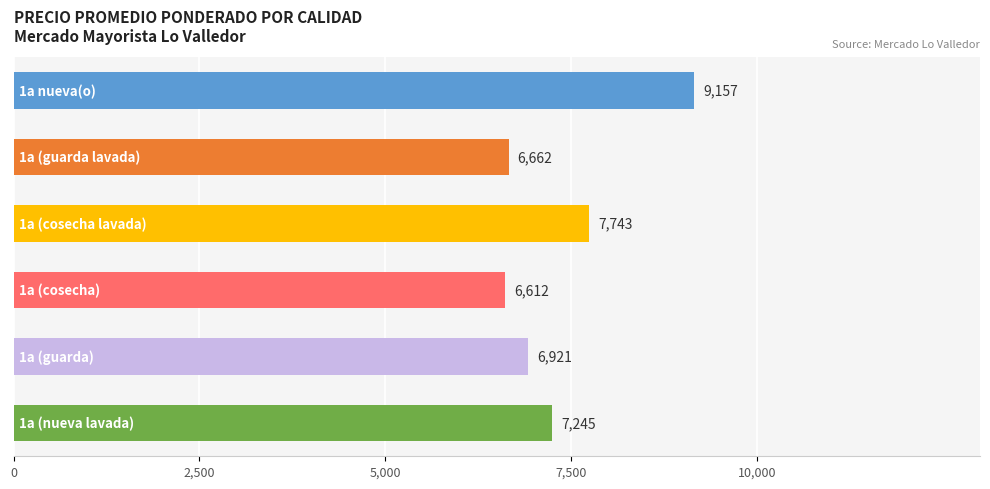

What is the average value?

7390